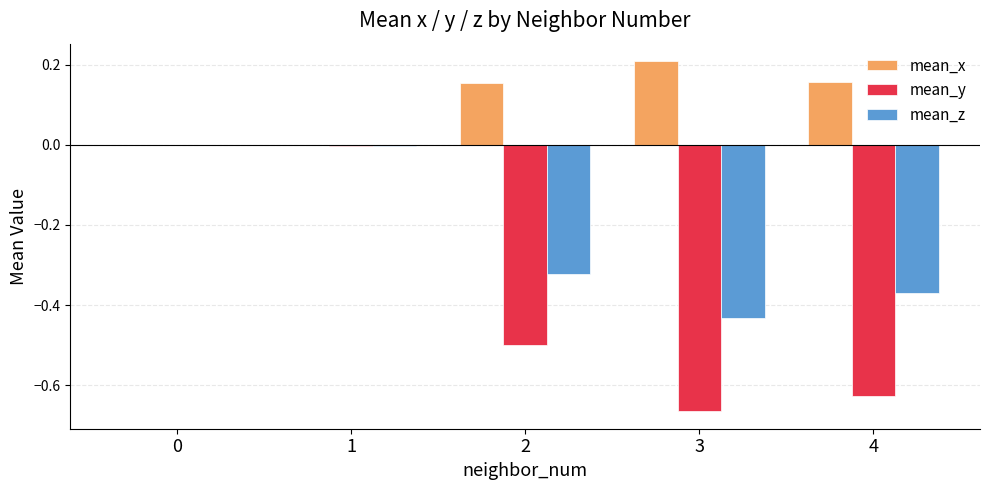

What is the total value across all series at 4?

-0.8